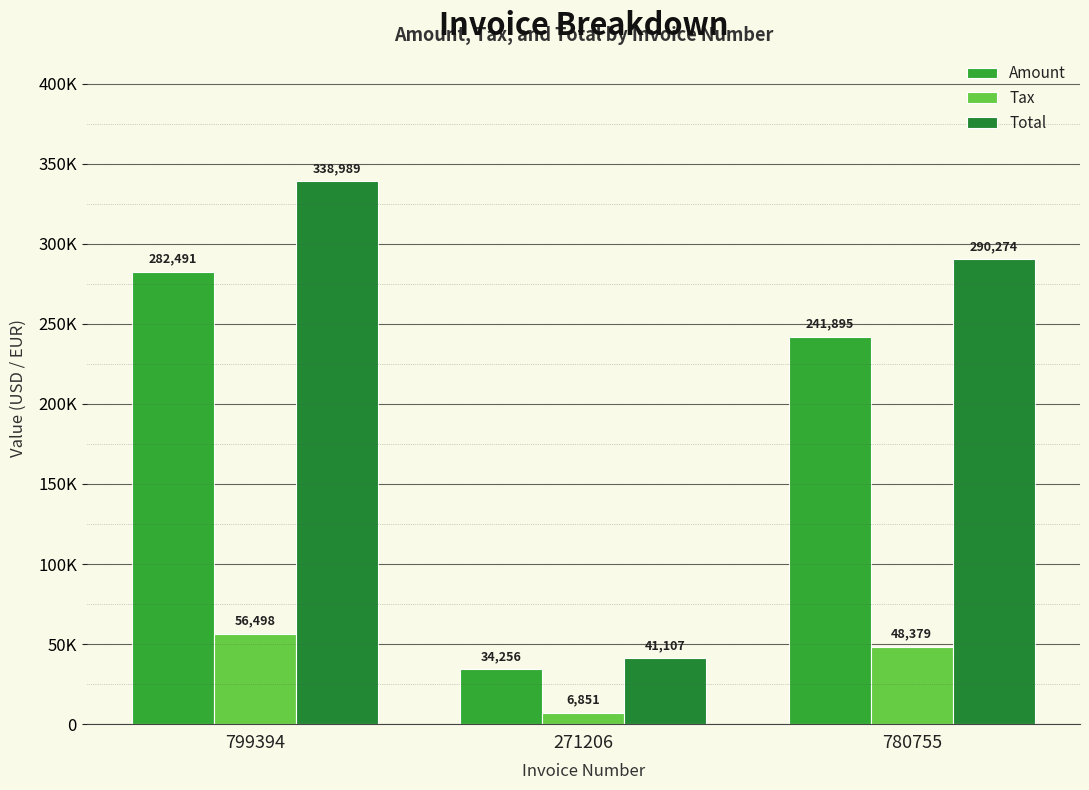

Does the chart contain stacked bars?

No